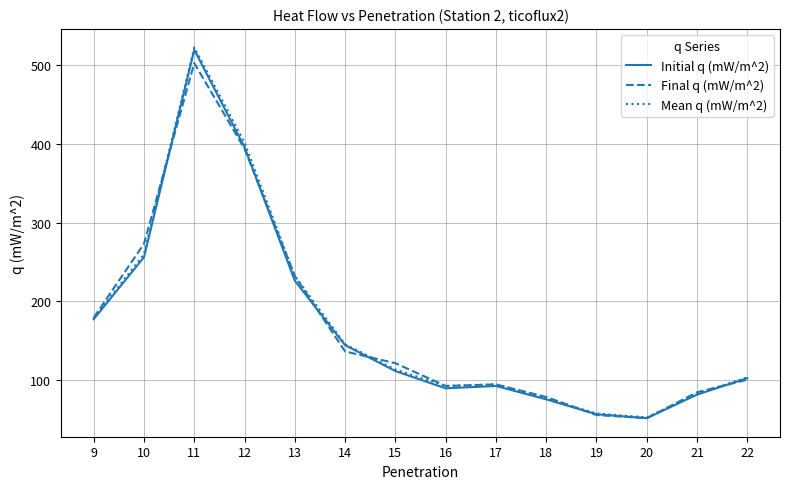

Does the chart have visible grid lines?

Yes